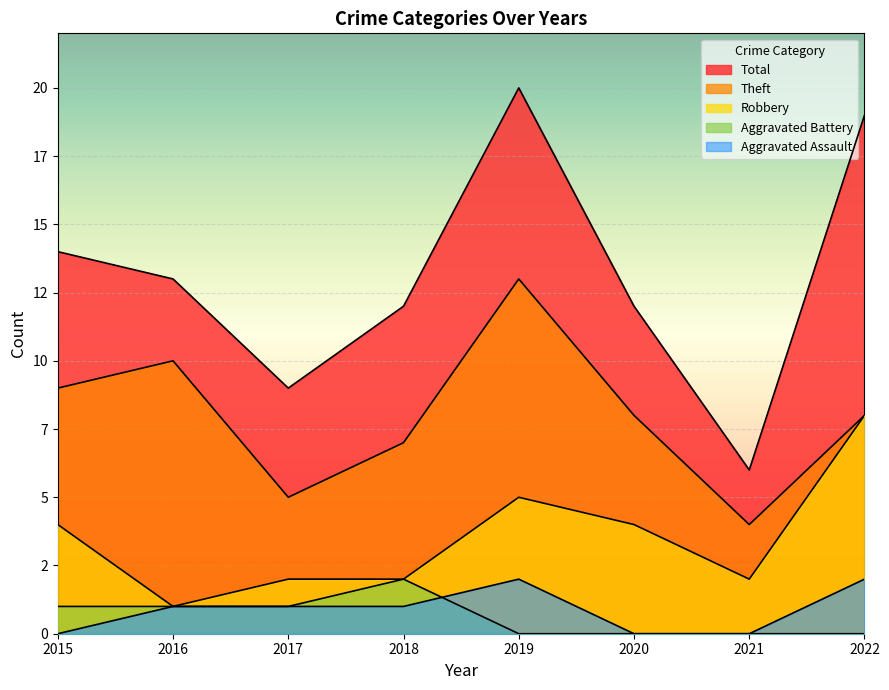

True or false: Total and Aggravated Assault intersect in this chart.

False